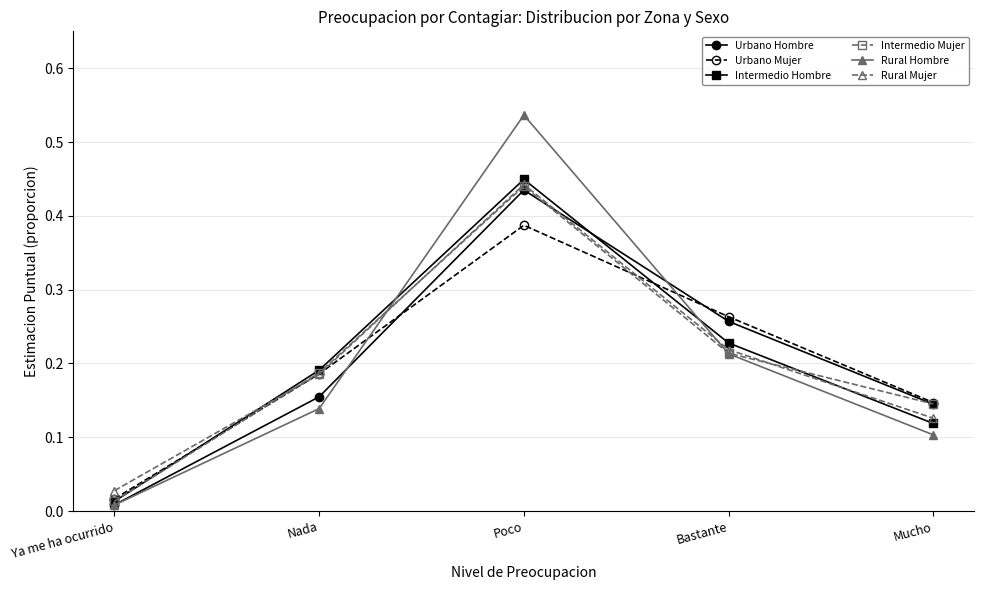

Which series has the largest range (max minus min)?

Rural Hombre